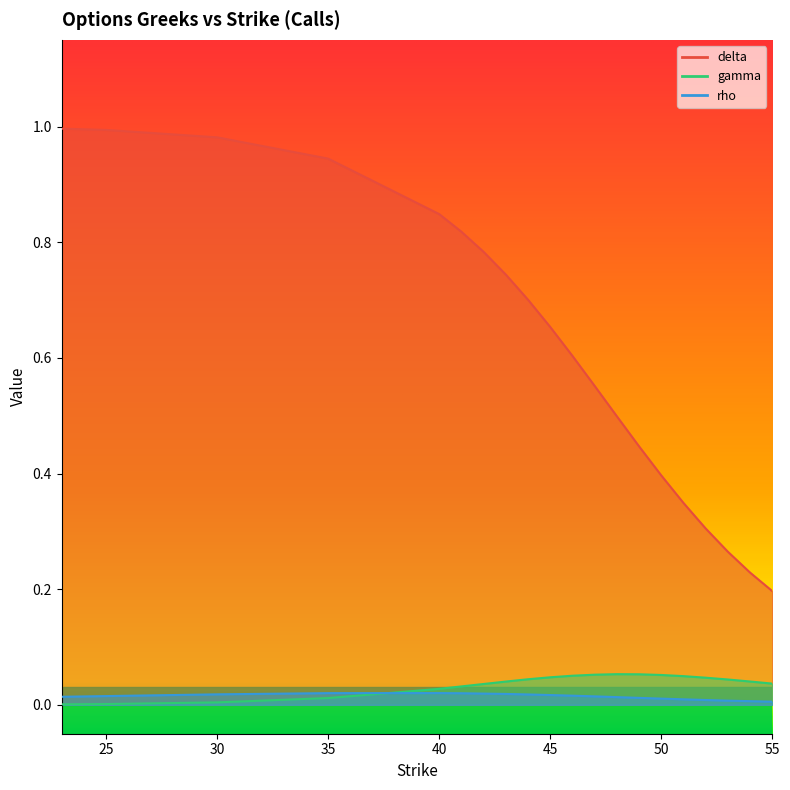

What is the total value across all series at 45?

0.7